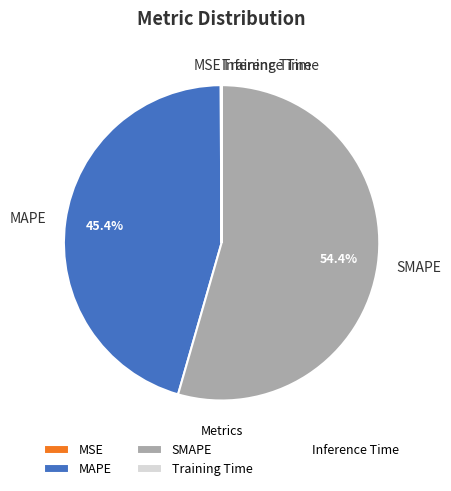

Which category accounts for the majority?

SMAPE